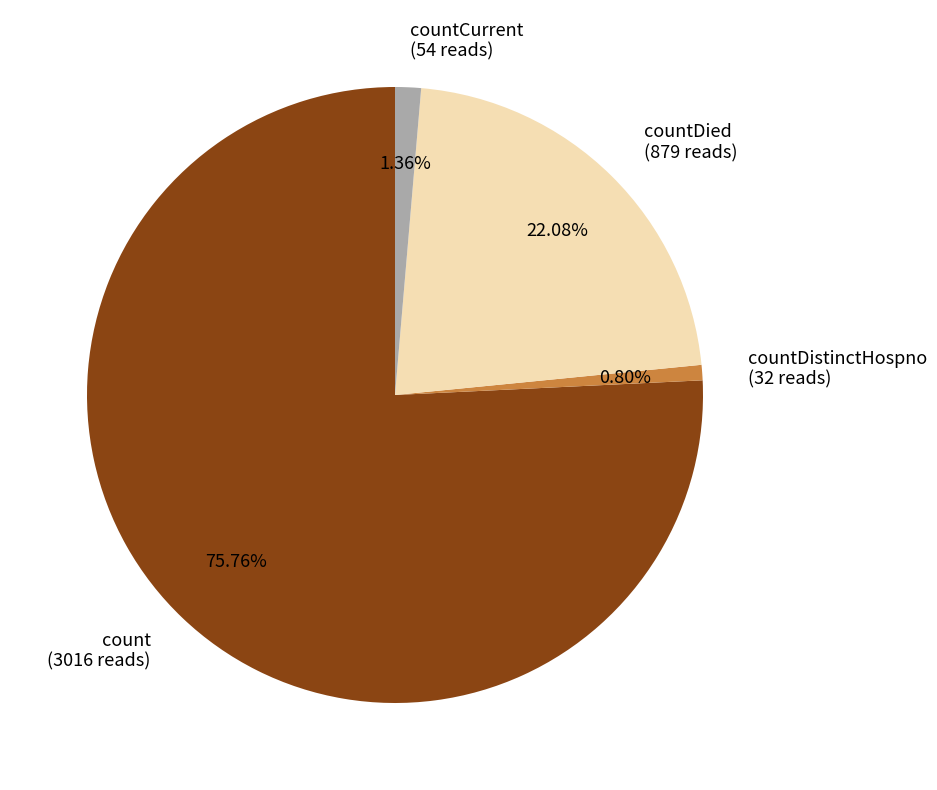

How many segments does this pie chart have?

4